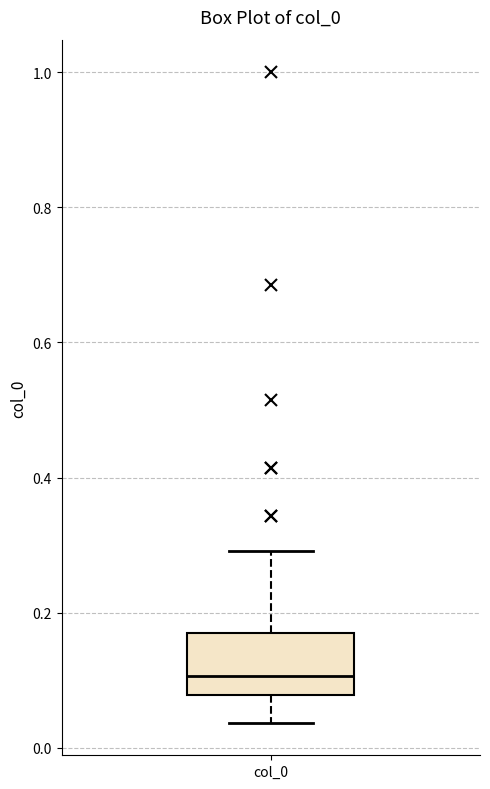

Transcribe this box plot: give where the median line is, the range the box spans, and where the two whiskers end, as read against the y-axis. The values are not printed on the chart, so give them approximately, as read against the axis.

median 0.10, box 0.08 to 0.16, whiskers 0.04 to 0.30